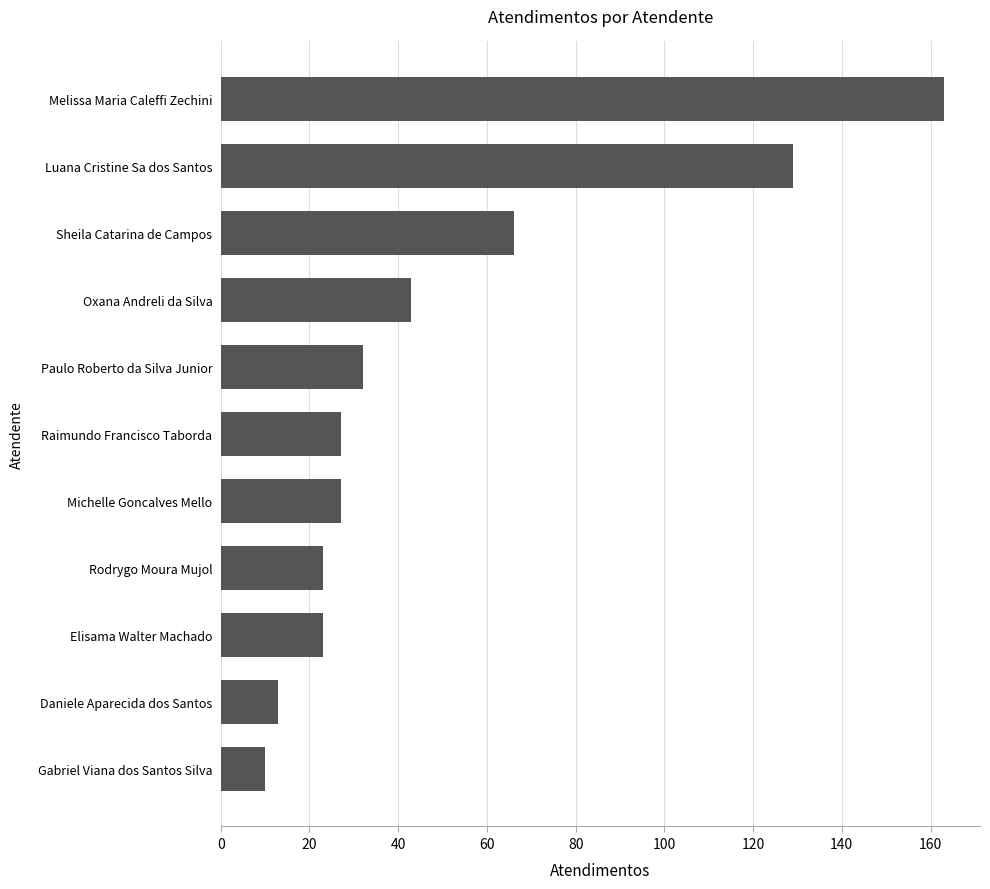

At which label is the value closest to 86?

Sheila Catarina de Campos